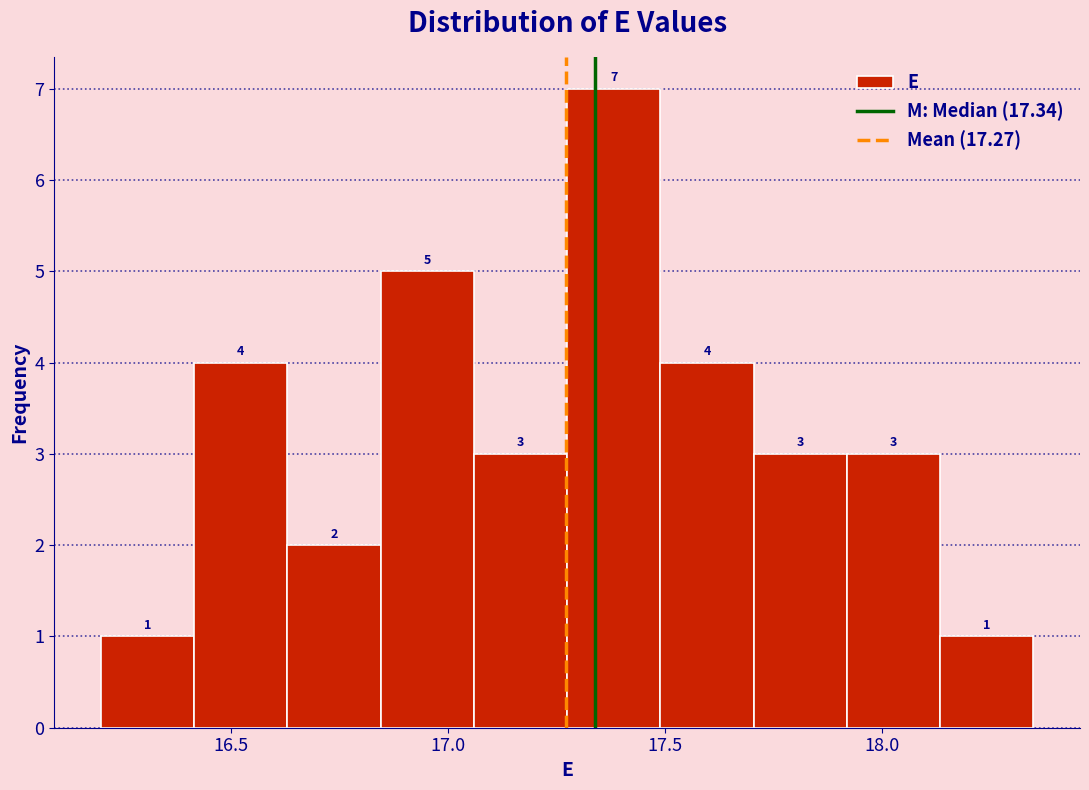

Reading left to right, transcribe this chart: for each bar, give the range it covers on the x-axis and its height. The bar edges are not printed on the chart, so give them approximately, as read against the axis.

16.200 to 16.415: 1
16.415 to 16.630: 4
16.630 to 16.845: 2
16.845 to 17.060: 5
17.060 to 17.275: 3
17.275 to 17.490: 7
17.490 to 17.705: 4
17.705 to 17.920: 3
17.920 to 18.135: 3
18.135 to 18.350: 1